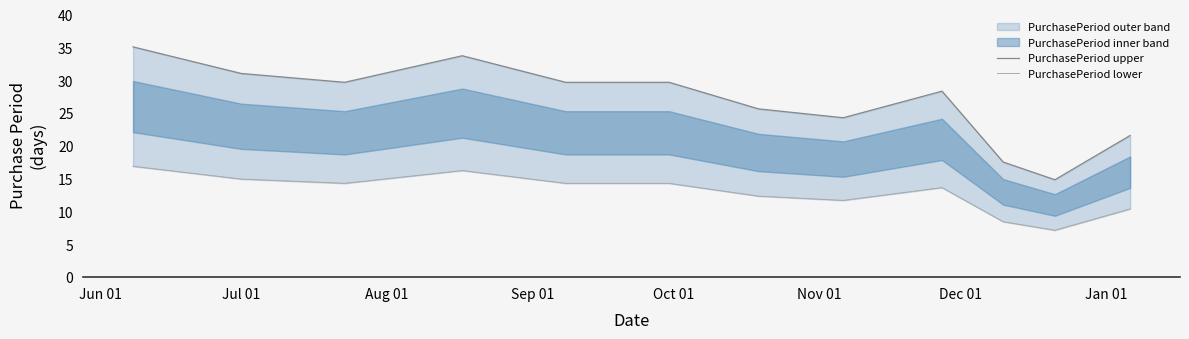

The value of PurchasePeriod upper at Jan 01 is 15.9. True or false?

False